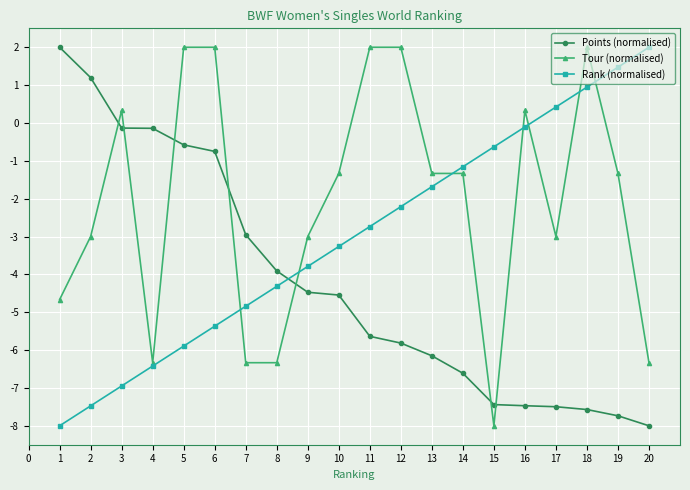

Which series changed the most between 1 and 13?

Points (normalised)